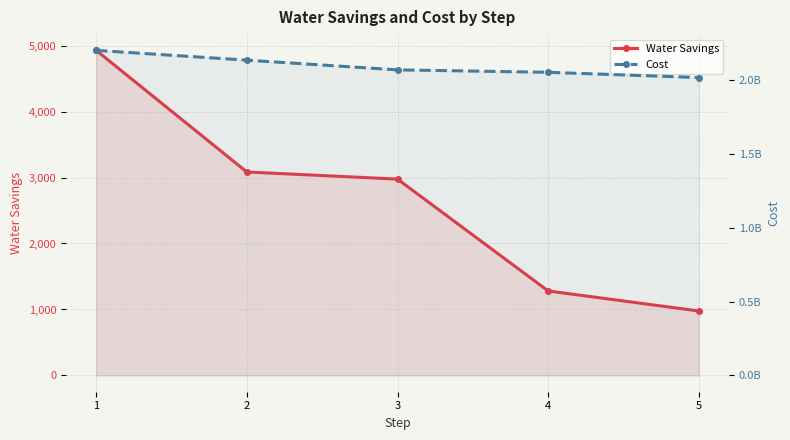

What is the difference between the highest and lowest values at 3?

2068078904.3